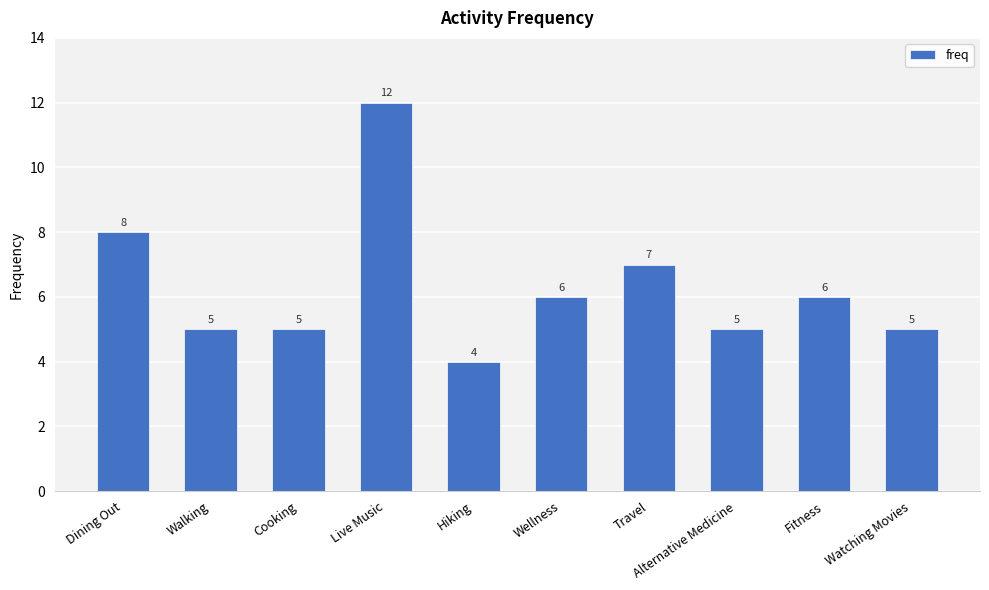

What is the difference between the maximum and minimum values?

8